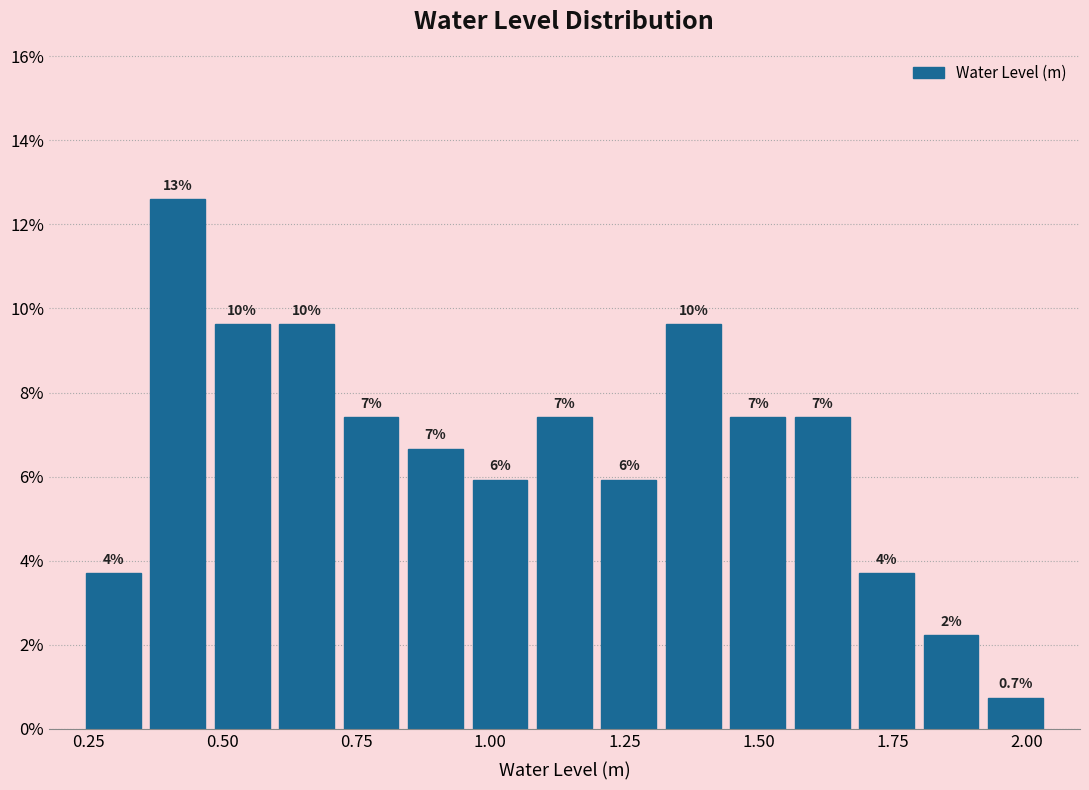

Around what value on the x-axis is the tallest bar? Give the approximate position of its centre, as read against the axis.

0.40